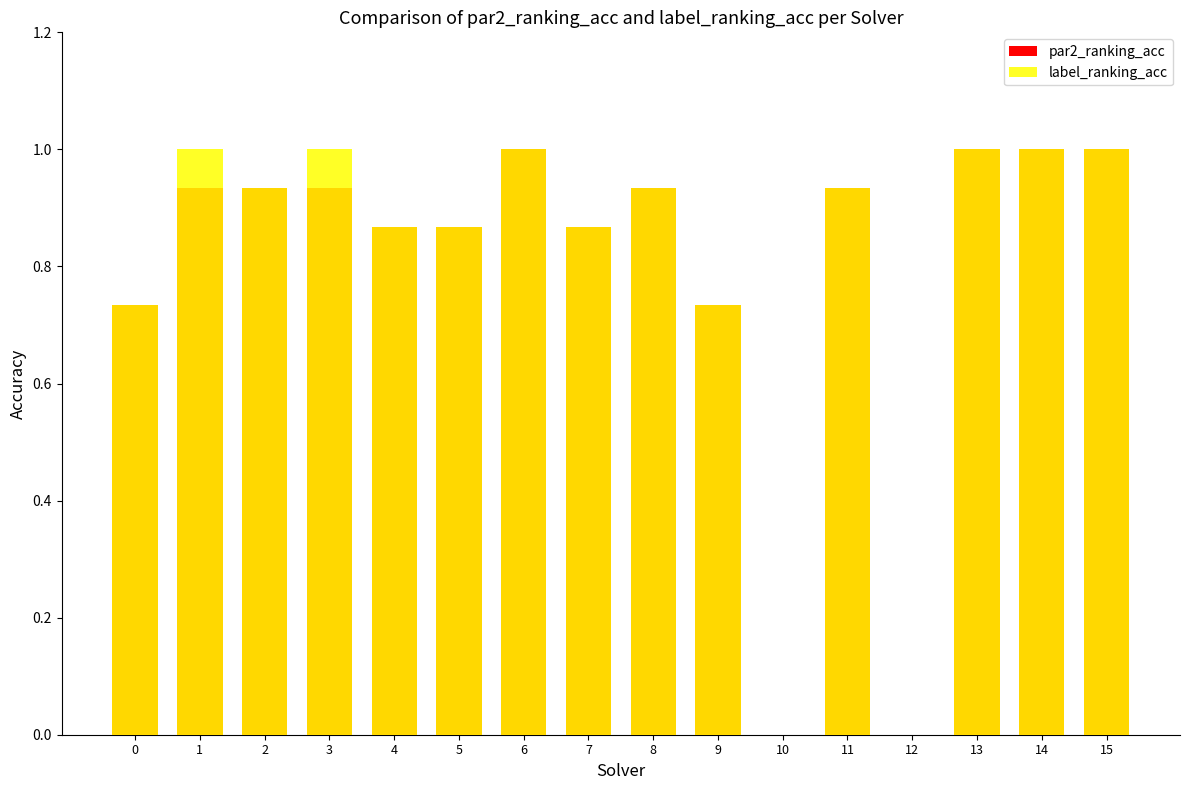

At 0, list the series in order from smallest to largest.

par2_ranking_acc, label_ranking_acc